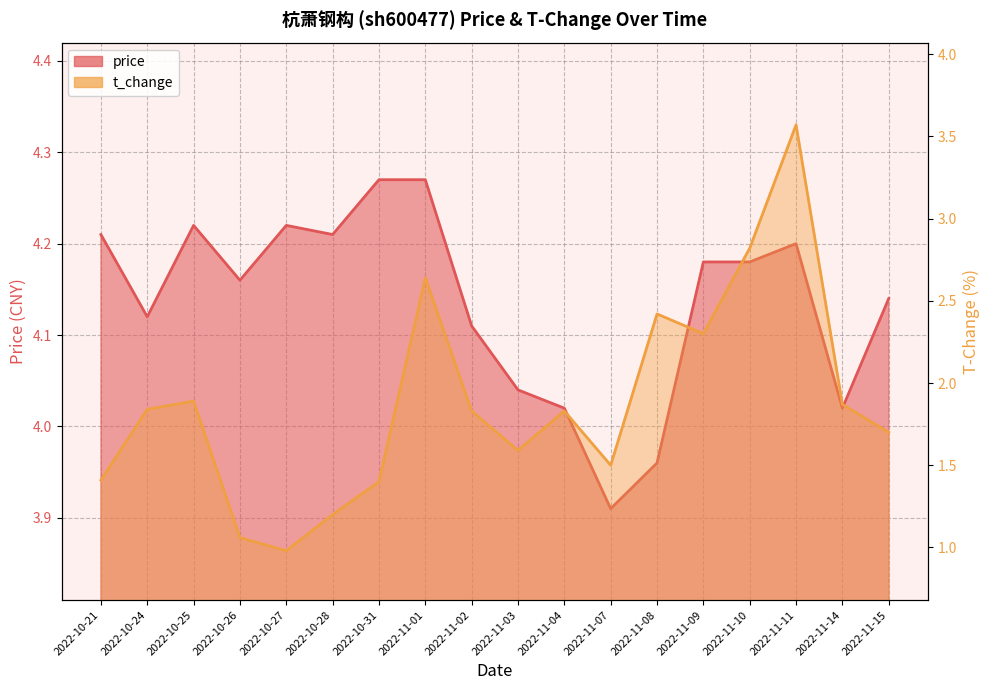

True or false: price and t_change intersect in this chart.

False